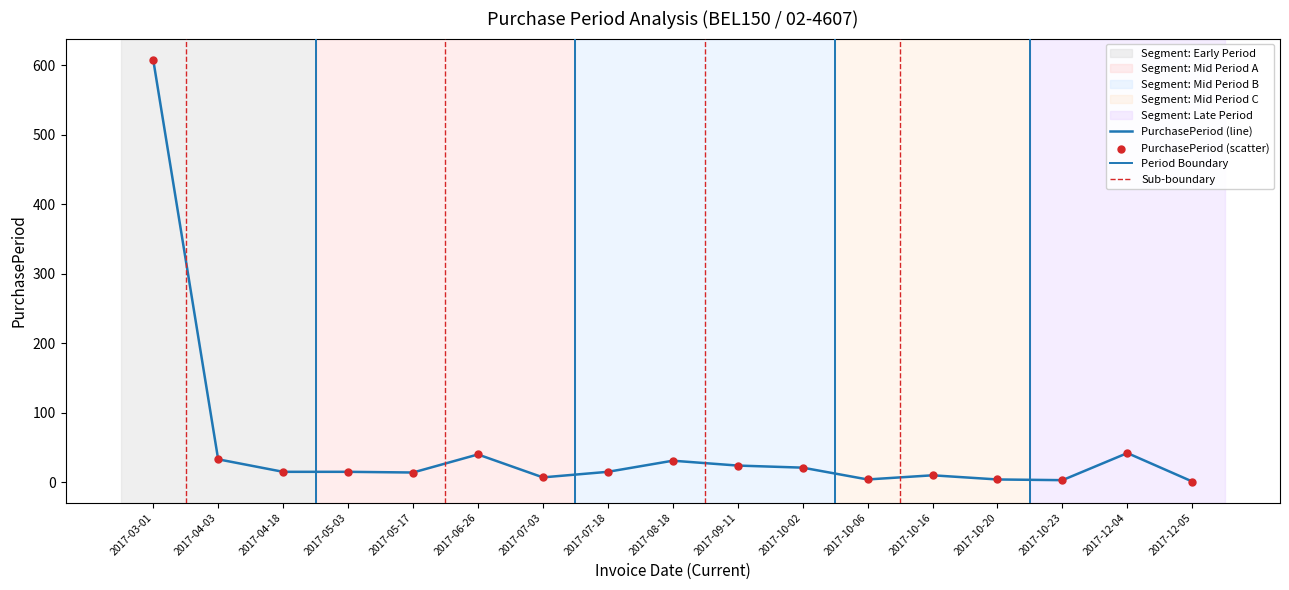

Which has a higher value, 2017-05-17 or 2017-10-23?

2017-05-17